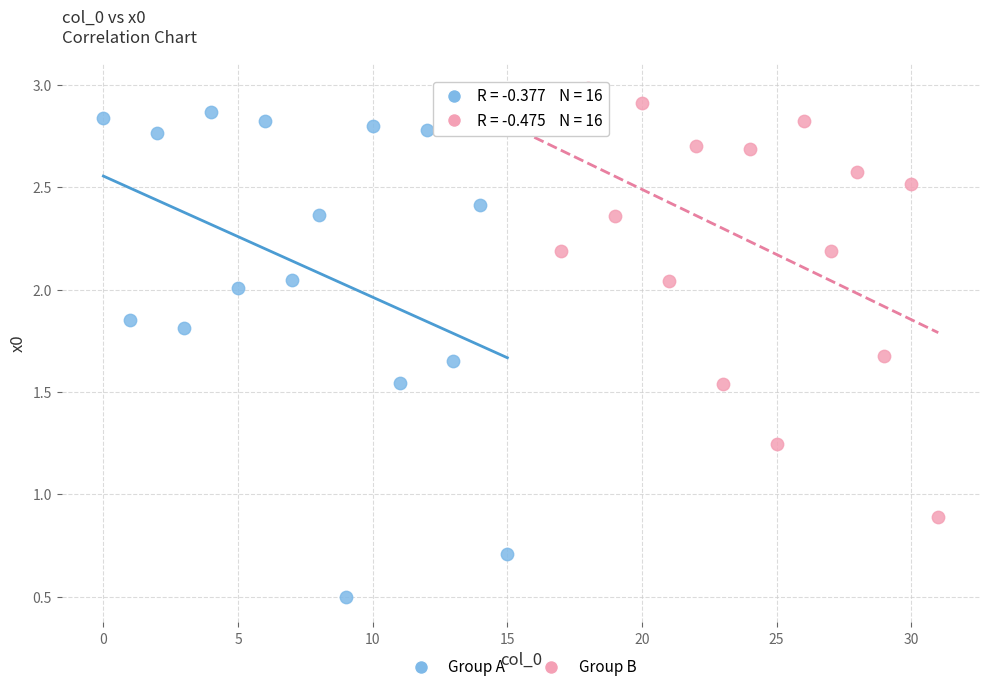

Which series contains the highest Y value?

Group B